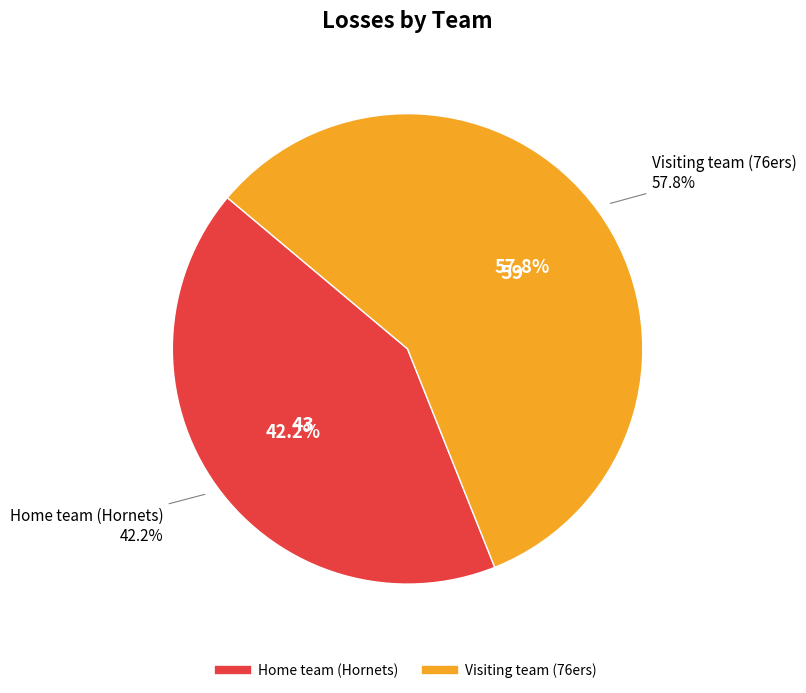

Does Visiting team (76ers) represent more than half of the total?

Yes